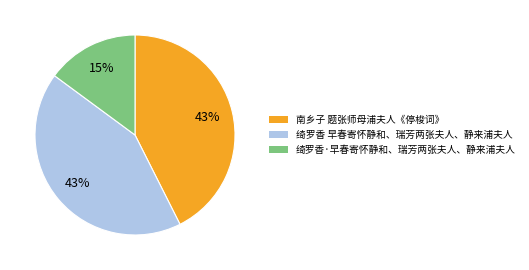

To the nearest percent, what is the combined percentage of 南乡子 题张师母浦夫人《停梭词》 and 绮罗香 早春寄怀静和、瑞芳两张夫人、静来浦夫人?

85%